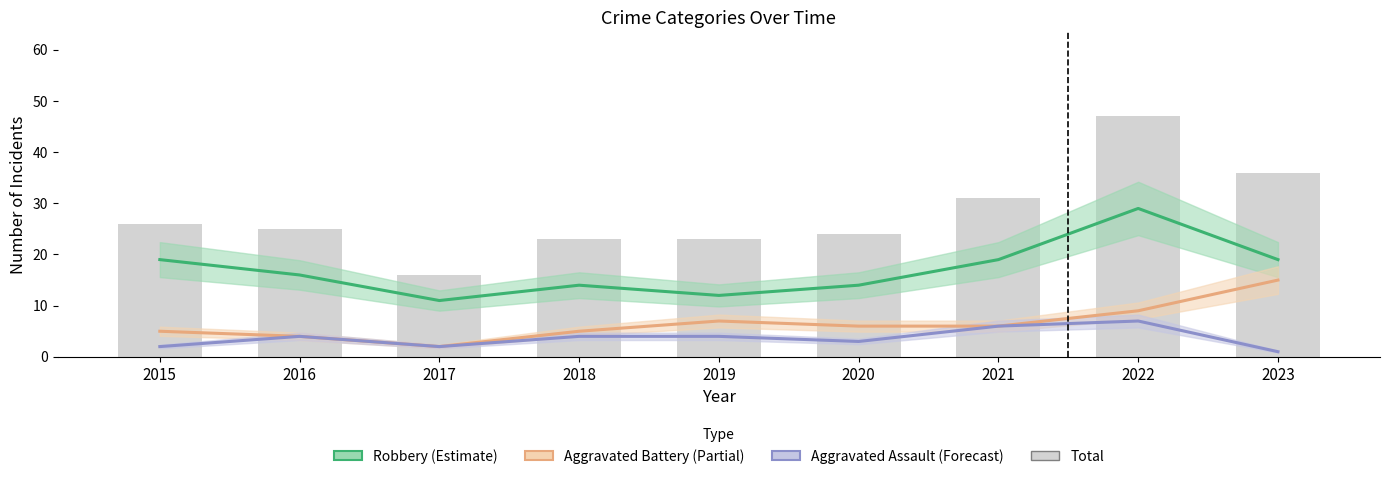

What is the average value of the Aggravated Assault series?

4